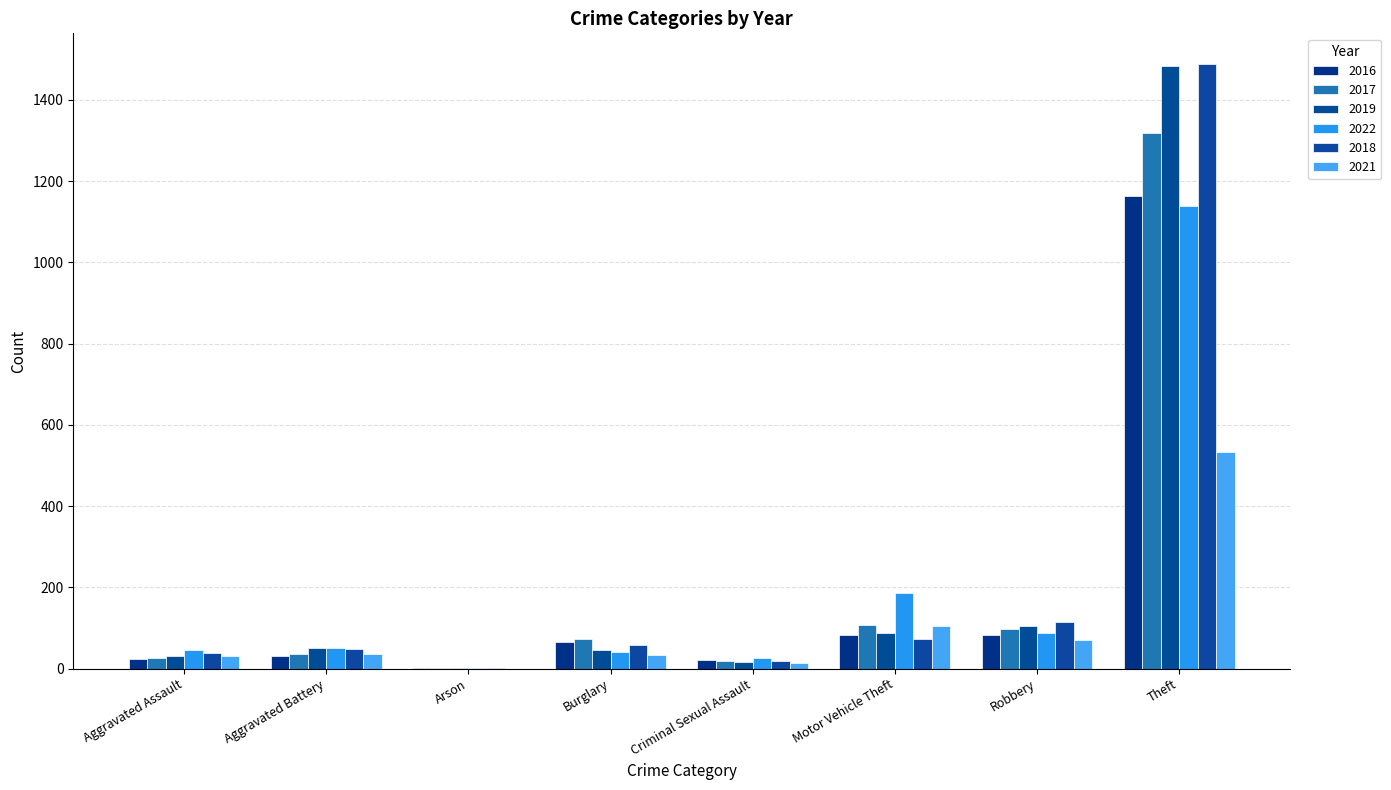

What is the sum of the 2018 values at Robbery and Aggravated Battery?

162